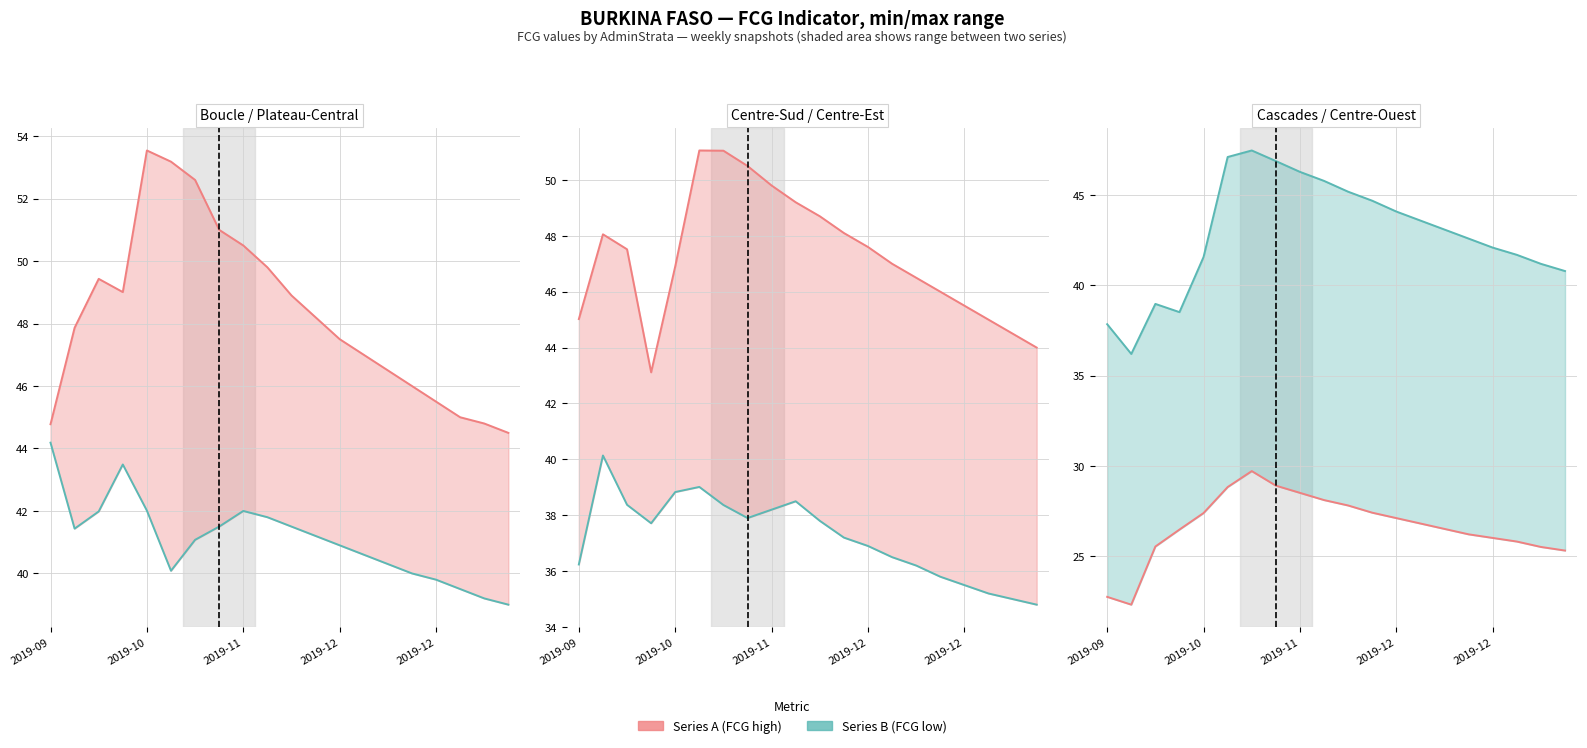

Is it true that Plateau-Central equals 82.4 at 10?

False